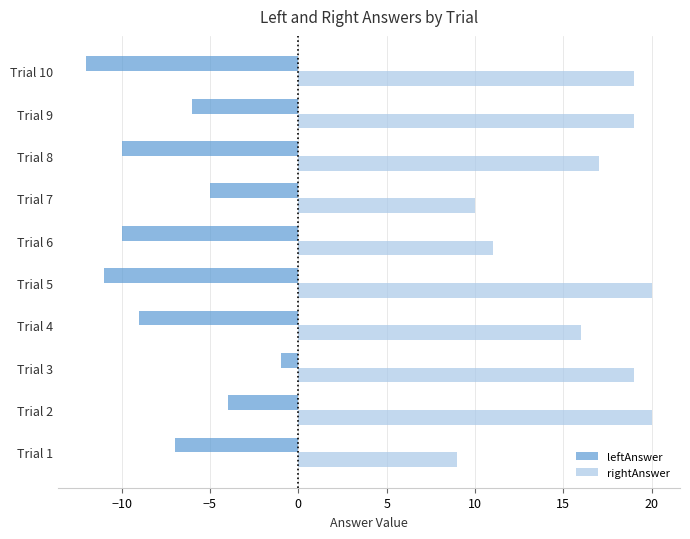

List the series in order of their overall mean, highest first.

rightAnswer, leftAnswer